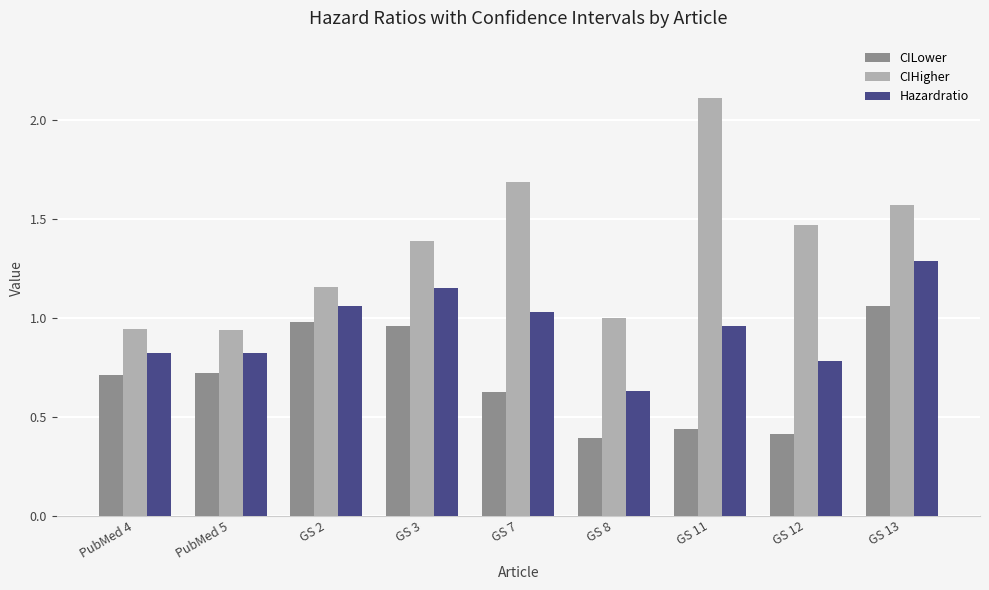

The CIHigher series shows 1.6 at GS 8. True or false?

False